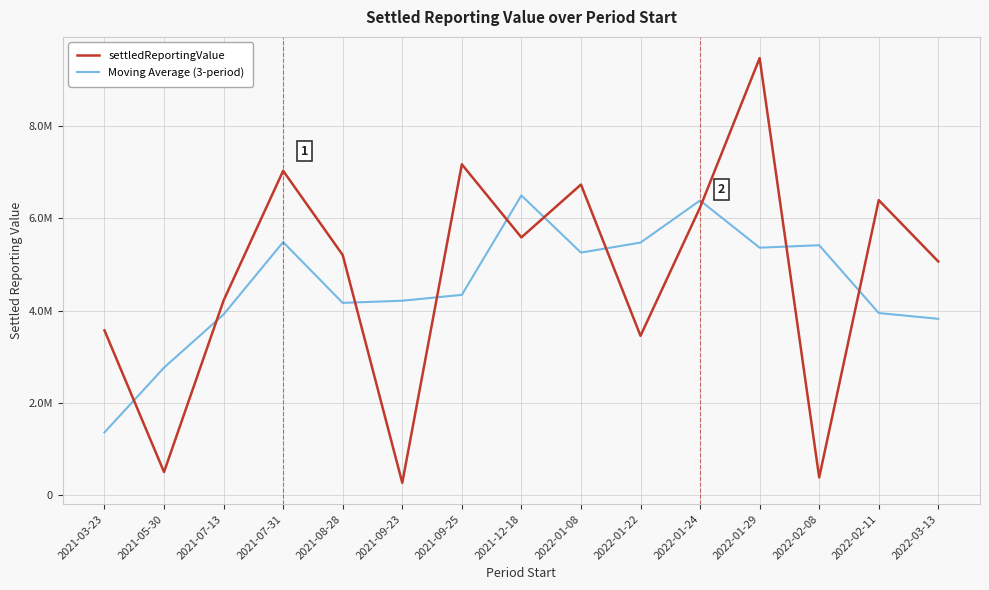

List the labels in order of Moving Average (3-period) value, largest first.

2021-12-18, 2022-01-24, 2021-07-31, 2022-01-22, 2022-02-08, 2022-01-29, 2022-01-08, 2021-09-25, 2021-09-23, 2021-08-28, 2022-02-11, 2021-07-13, 2022-03-13, 2021-05-30, 2021-03-23